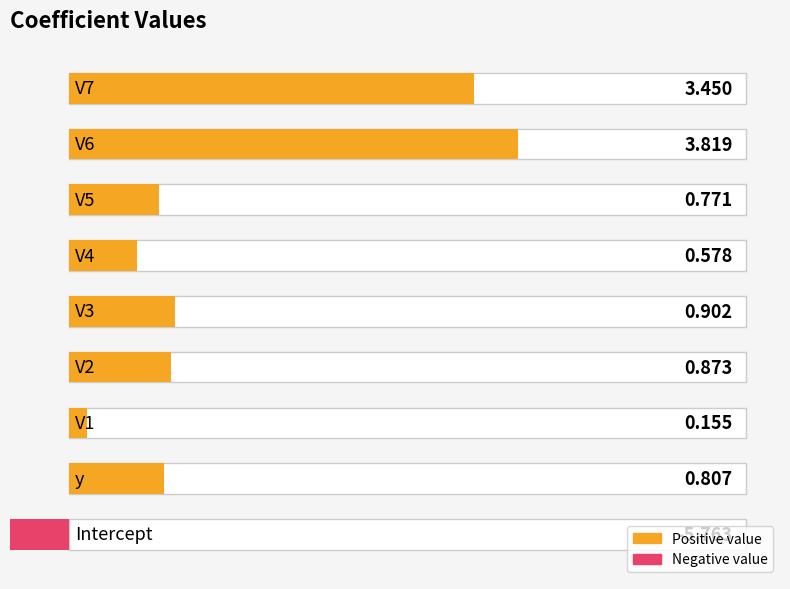

Which category has the lowest value across all series?

Intercept